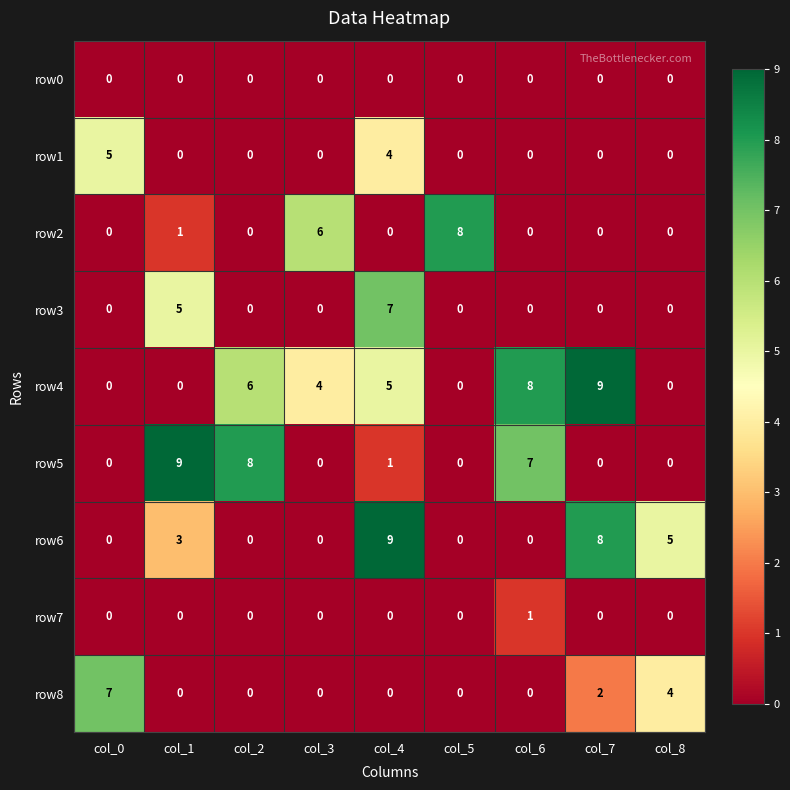

Which series has the largest total across all categories?

row4